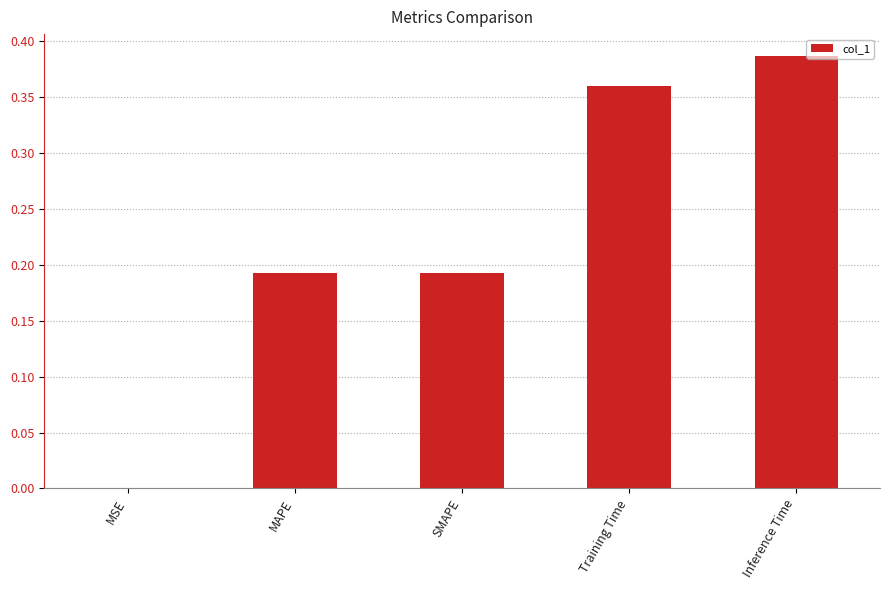

Which category has the highest value across all series?

Inference Time